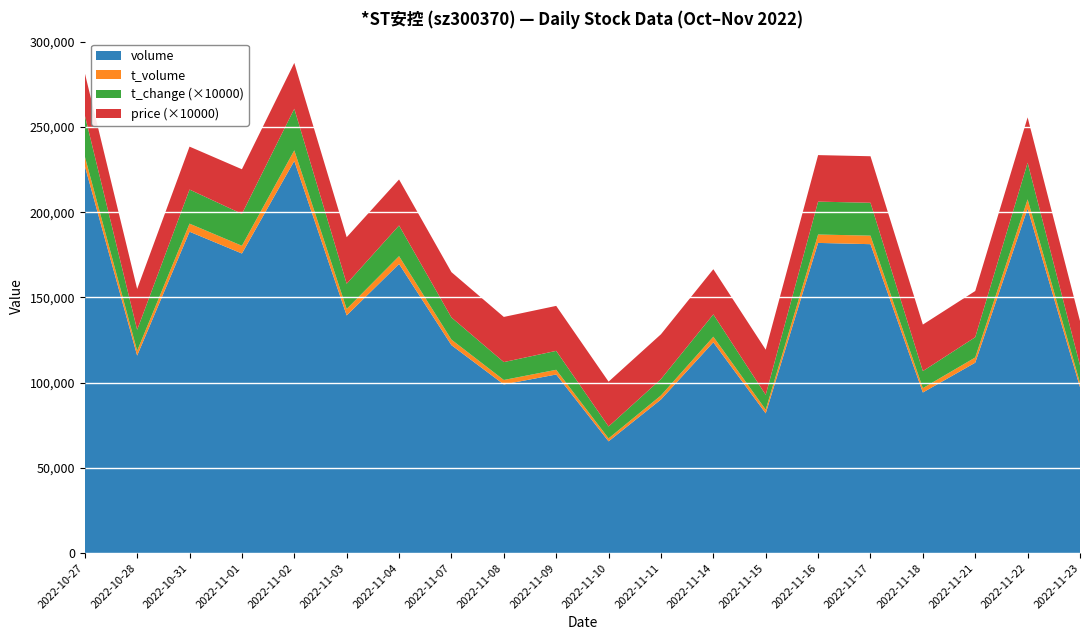

Reading right to left, what are all the values shown in this chart?

volume: 97346.0	202197.0	111730.0	94240.0	181277.0	182018.0	81990.0	123698.0	90126.0	65572.0	104801.0	98961.0	122014.0	169662.0	139448.0	230121.0	175794.0	188593.0	115891.0	227243.0
t_volume: 2538.0	5391.0	3061.0	2558.0	5002.0	4928.0	2170.0	3283.0	2382.0	1725.0	2764.0	2620.0	3250.0	4580.0	3818.0	6226.0	4551.0	4731.0	2817.0	5624.0
t_change: 1.0	2.1	1.2	1.0	1.9	1.9	0.9	1.3	1.0	0.7	1.1	1.1	1.3	1.8	1.5	2.4	1.9	2.0	1.2	2.4
price: 2.6	2.7	2.7	2.7	2.7	2.7	2.6	2.6	2.6	2.6	2.6	2.6	2.7	2.7	2.7	2.7	2.6	2.5	2.4	2.5